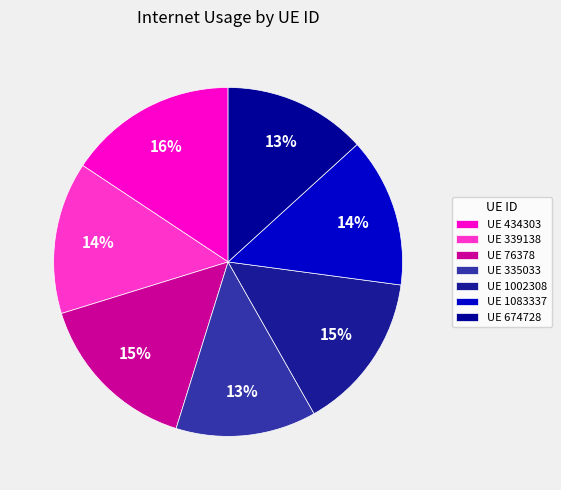

Is there any slice that represents more than half of the pie?

No